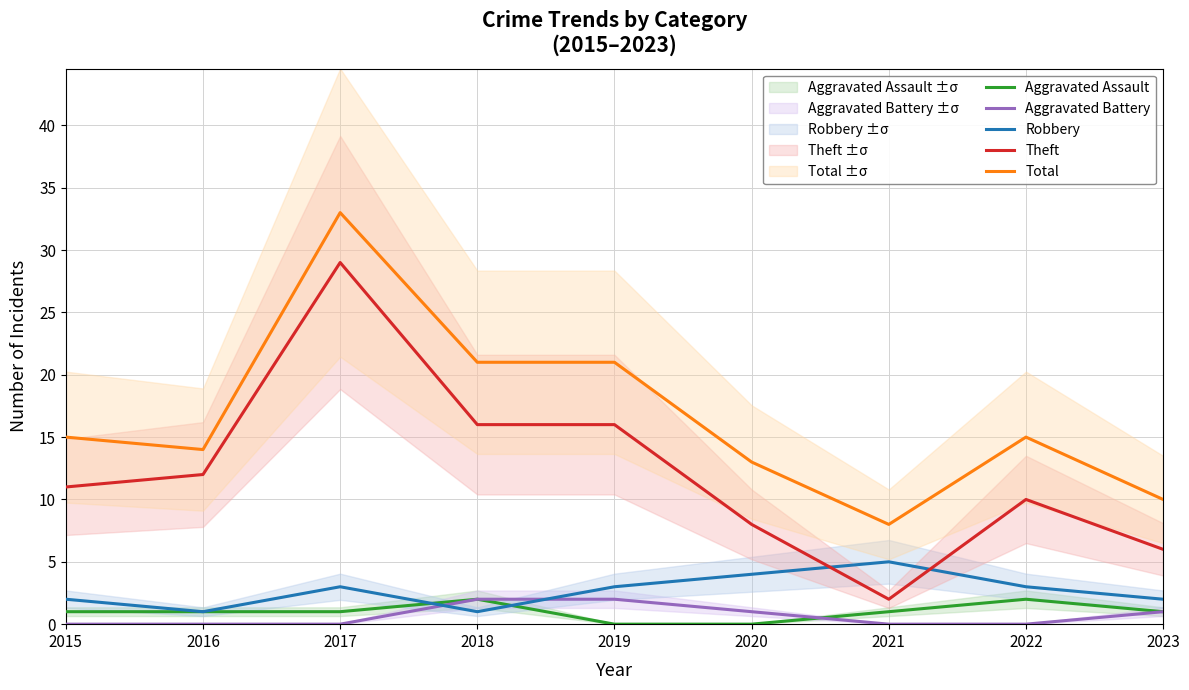

Where is the first local minimum for Robbery?

2016